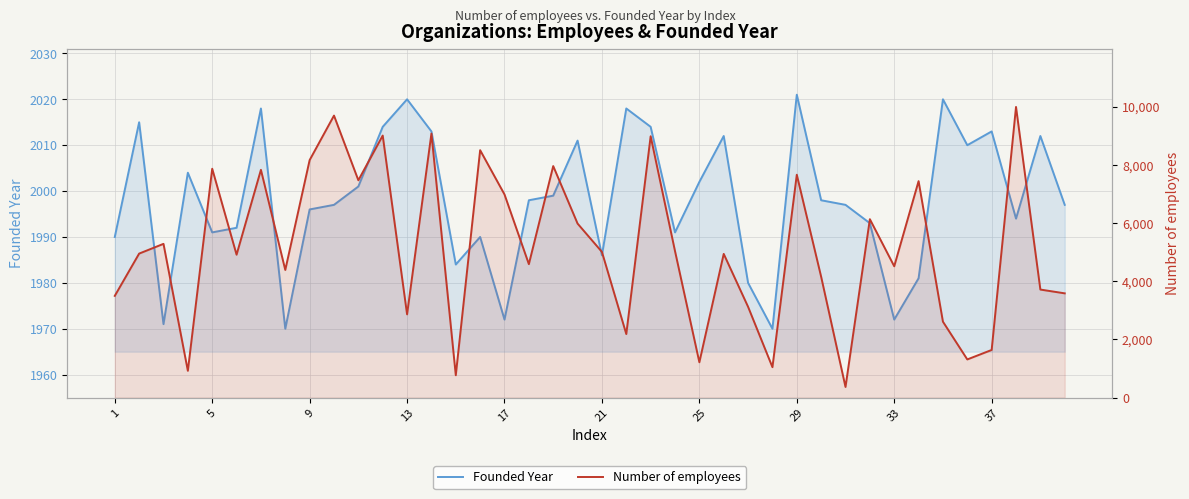

What is the difference between the second highest and minimum values in the Number of employees series?

9333